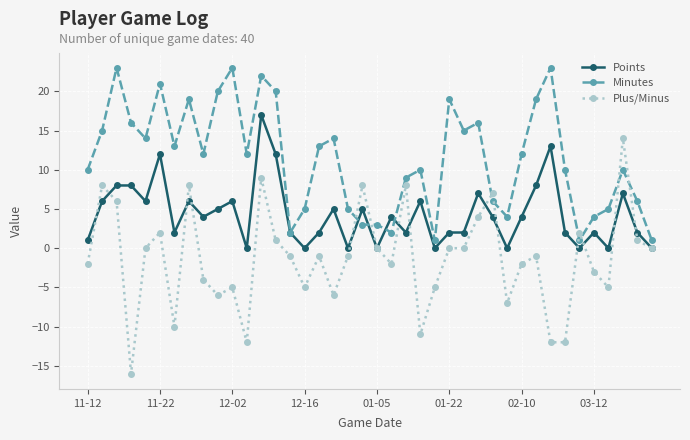

Reading left to right, extract all data points from this chart.

Points: 1	6	8	8	6	12	2	6	4	5	6	0	17	12	2	0	2	5	0	5	0	4	2	6	0	2	2	7	4	0	4	8	13	2	0	2	0	7	2	0
Minutes: 10	15	23	16	14	21	13	19	12	20	23	12	22	20	2	5	13	14	5	3	3	2	9	10	1	19	15	16	6	4	12	19	23	10	1	4	5	10	6	1
Plus/Minus: -2	8	6	-16	0	2	-10	8	-4	-6	-5	-12	9	1	-1	-5	-1	-6	-1	8	0	-2	8	-11	-5	0	0	4	7	-7	-2	-1	-12	-12	2	-3	-5	14	1	0